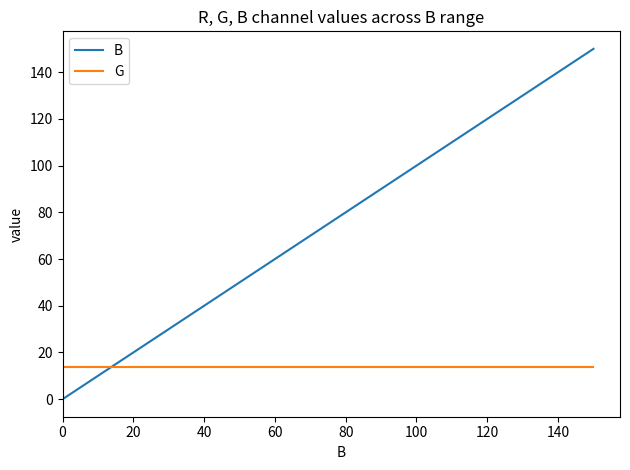

How many intersections are there between B and G?

1